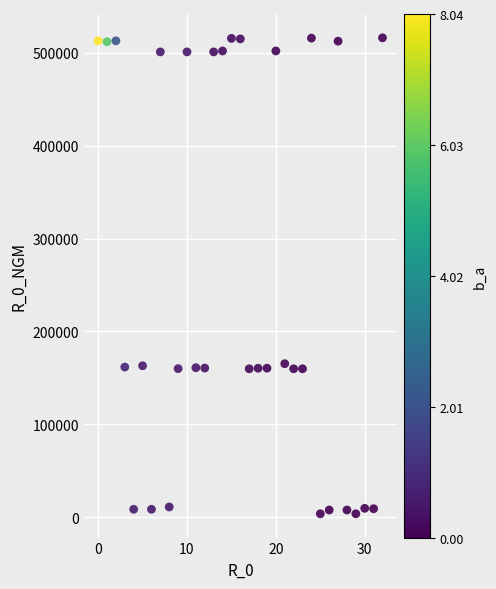

What is the range of Y values (max minus min)?

512466